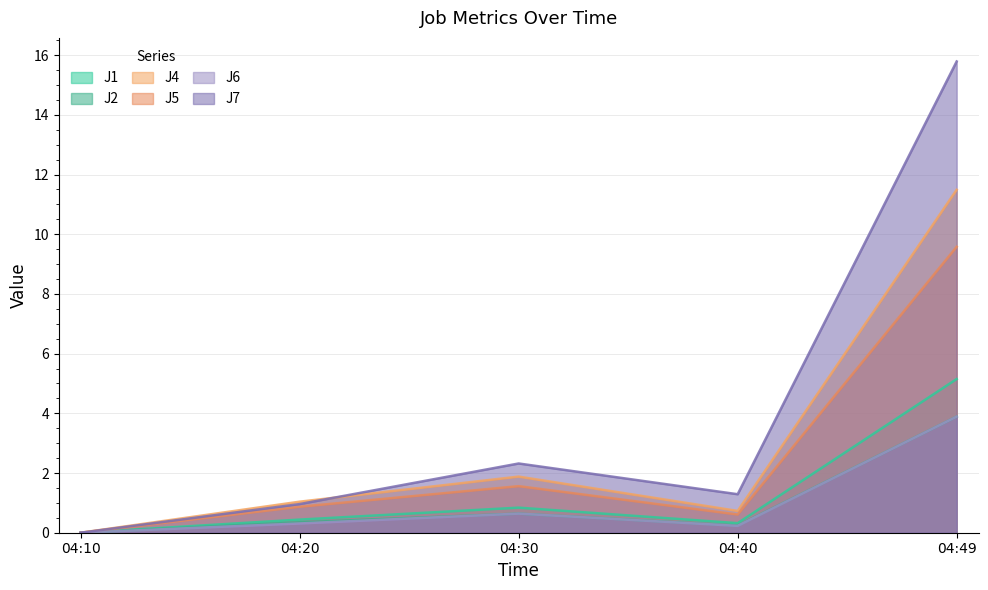

Which series has the largest total across all categories?

J7